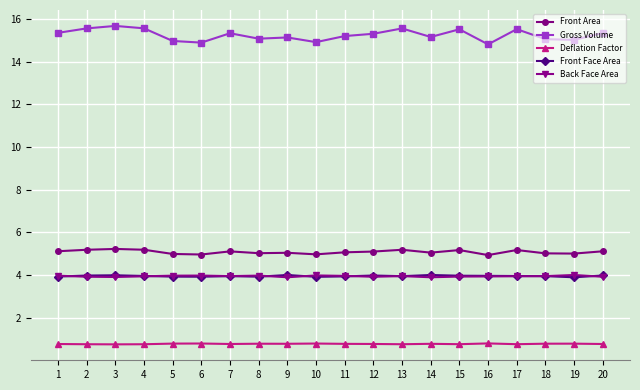

Is this an area chart (filled region under the line)?

No